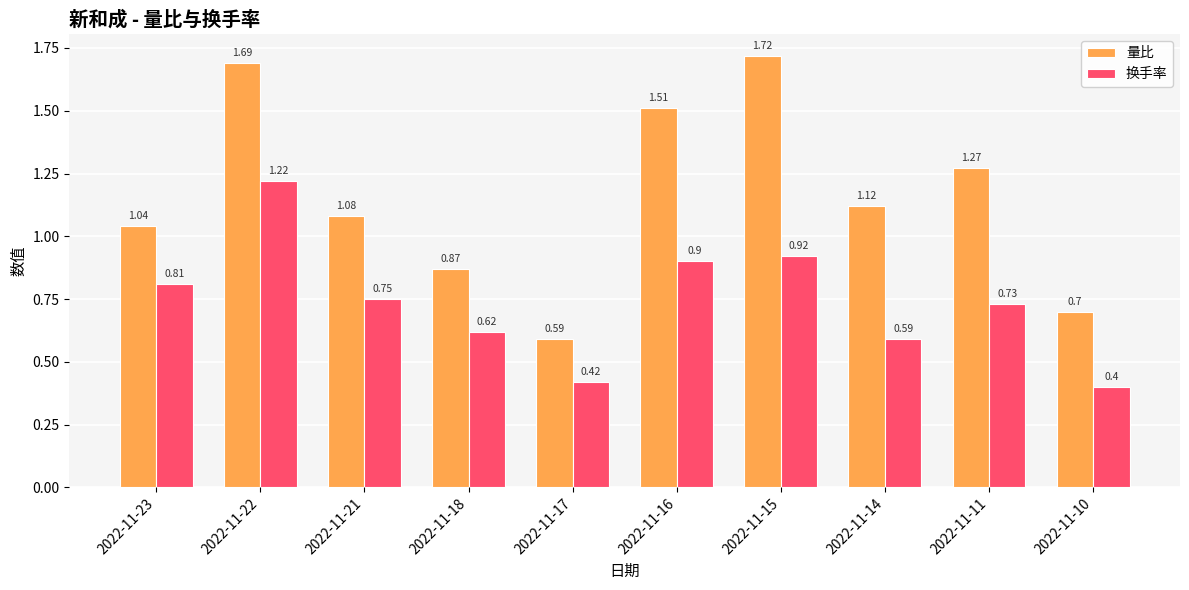

List the series in order of their overall mean, lowest first.

换手率, 量比